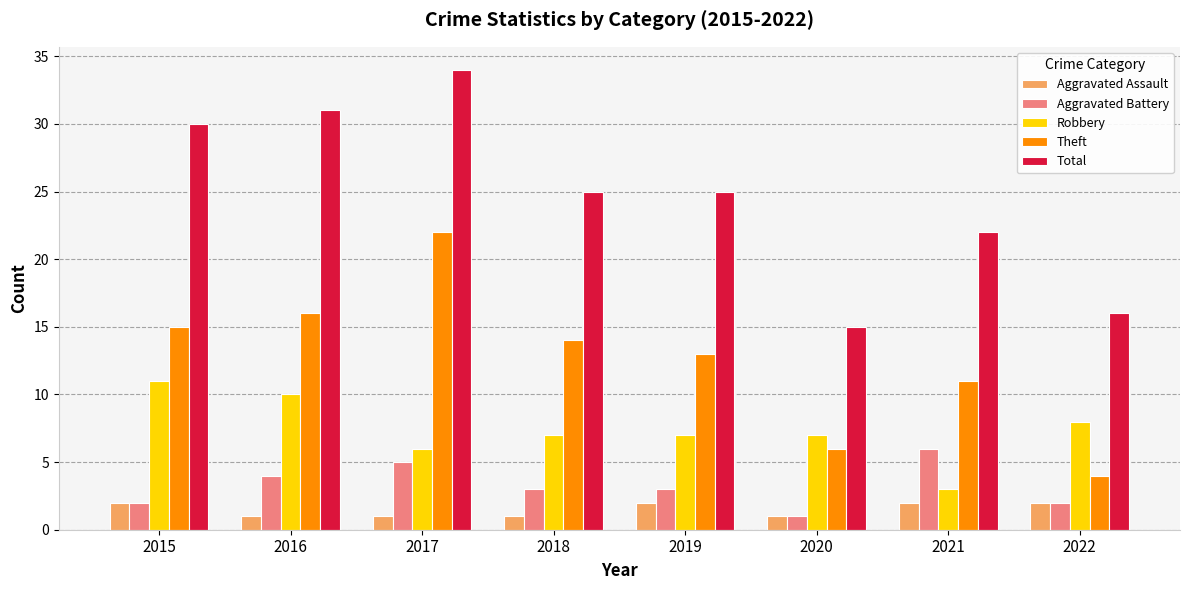

What is the lowest value of the Total series?

15